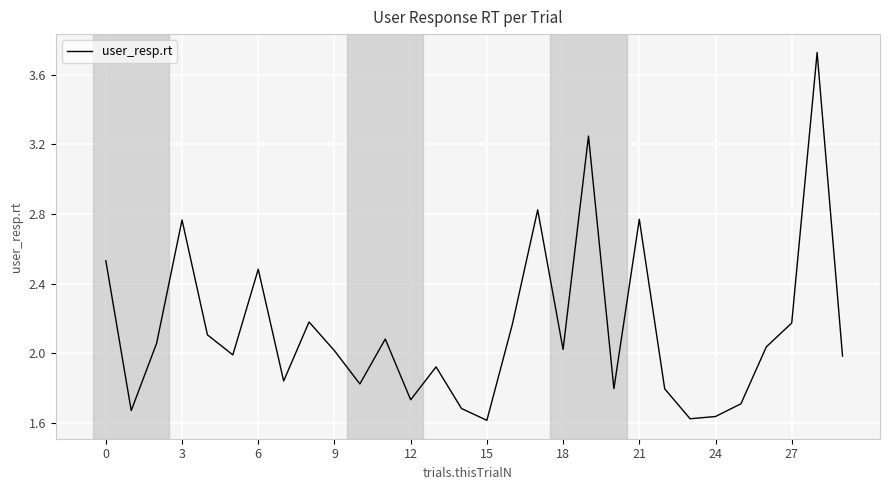

The value at 6 is 2.5. True or false?

True